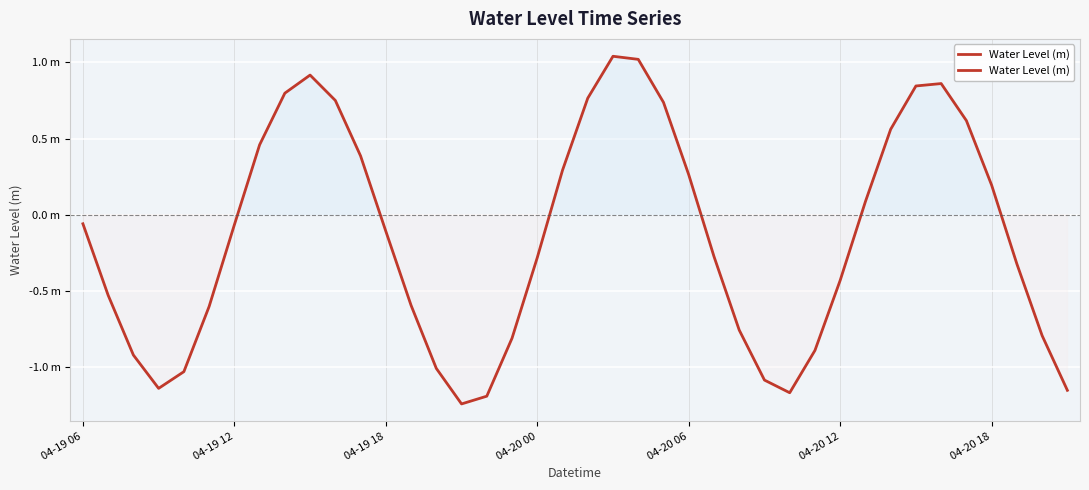

List the labels in order of value, largest first.

21, 22, 9, 34, 33, 8, 20, 10, 23, 35, 32, 7, 11, 19, 24, 36, 31, 04-19 06, 04-20 18, 12, 25, 18, 37, 30, 04-19 12, 13, 04-20 12, 26, 38, 17, 29, 04-19 18, 14, 04-20 06, 27, 04-20 00, 39, 28, 16, 15